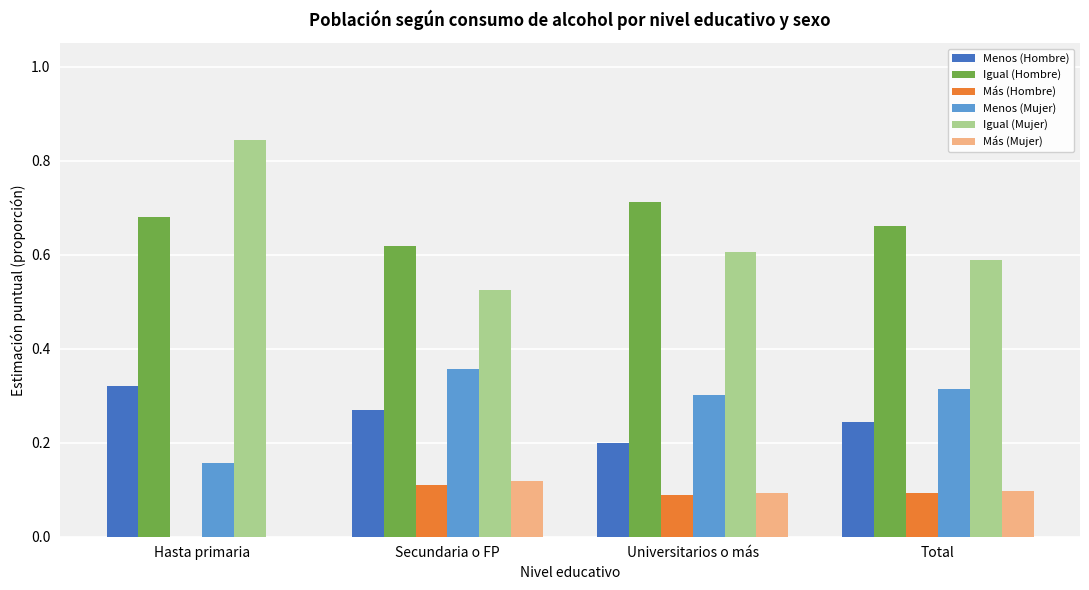

Count the Menos (Hombre) values in the range 0 to 1.

4